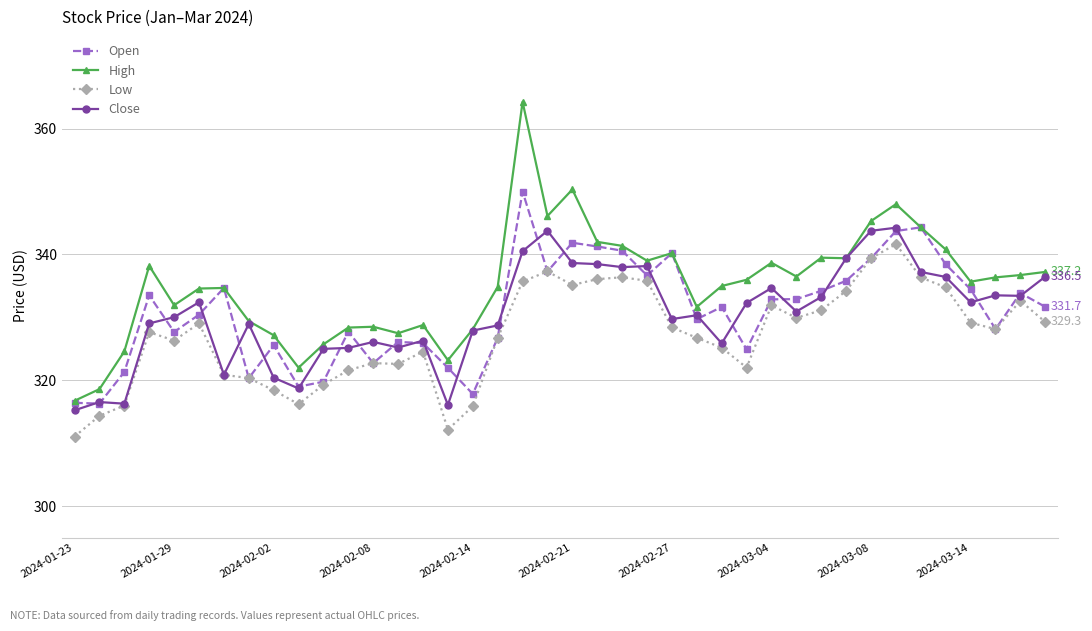

True or false: High and Low intersect in this chart.

False